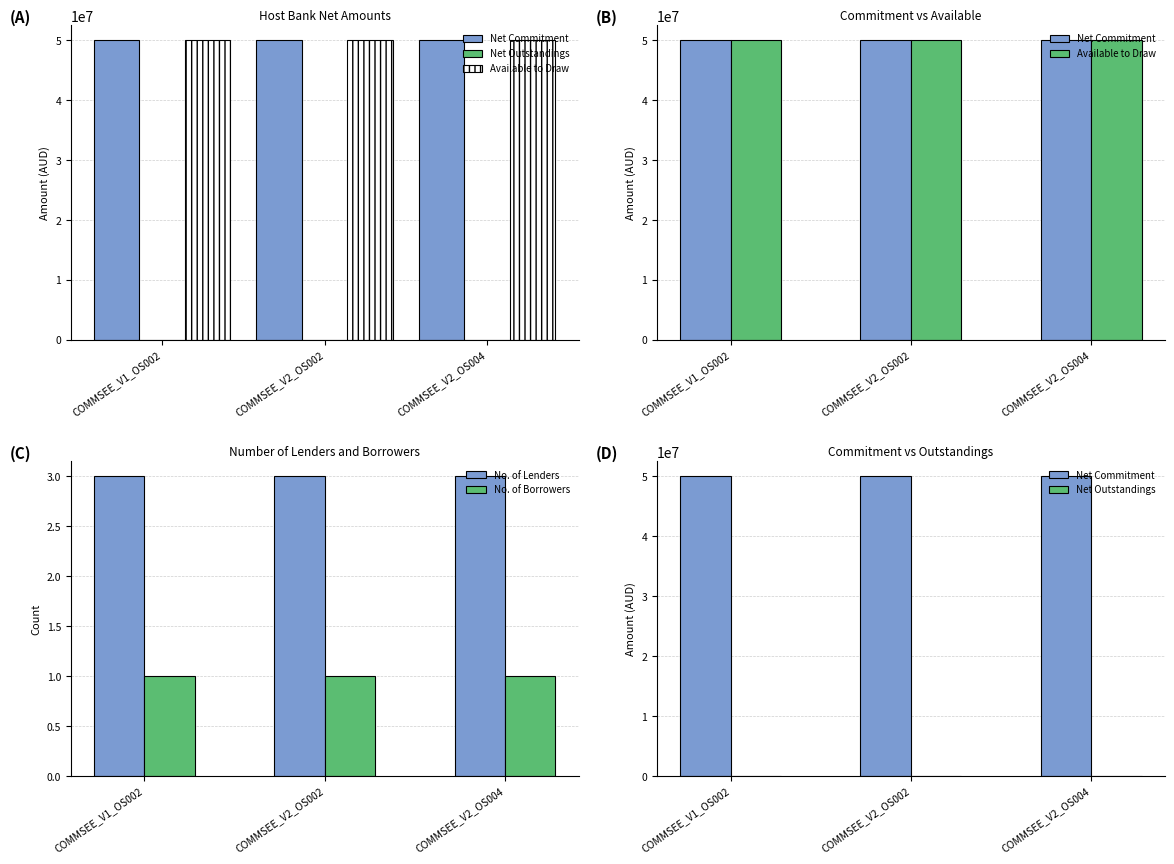

What are all the series names shown in the legend?

Net Commitment, Net Outstandings, Available to Draw, No. of Lenders, No. of Borrowers